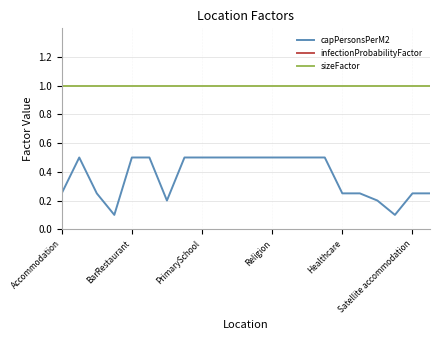

What is the difference between the maximum and second lowest values in the capPersonsPerM2 series?

0.4